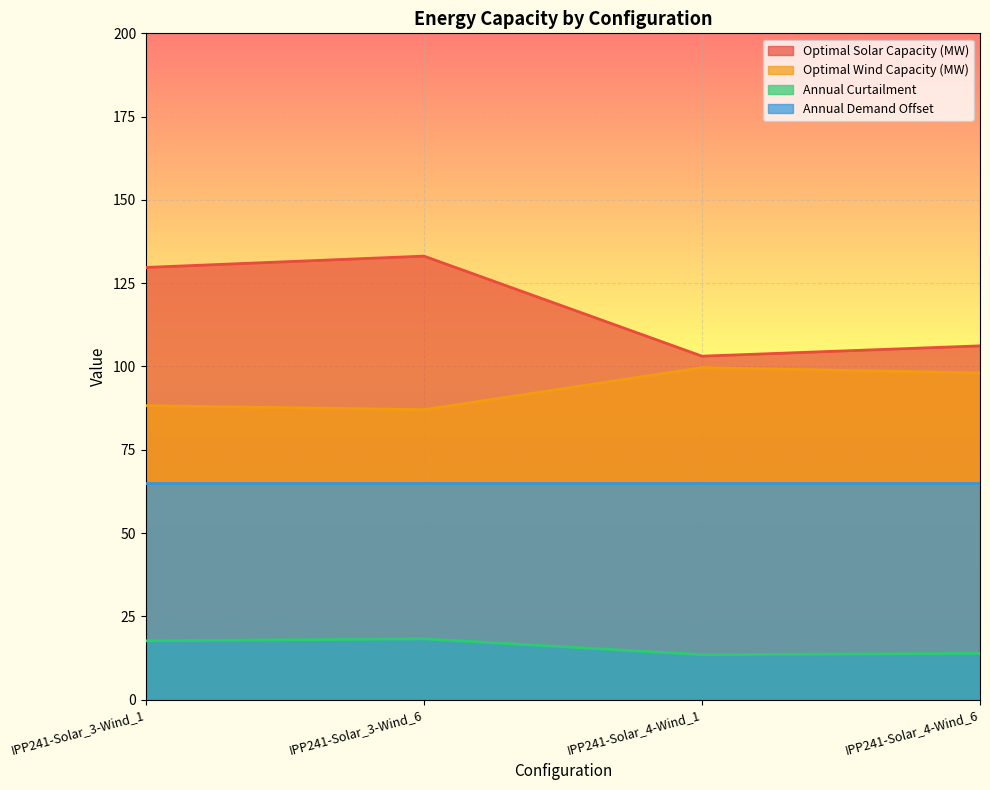

True or false: Optimal Solar Capacity (MW) has more than 1 points higher than both neighbors.

False